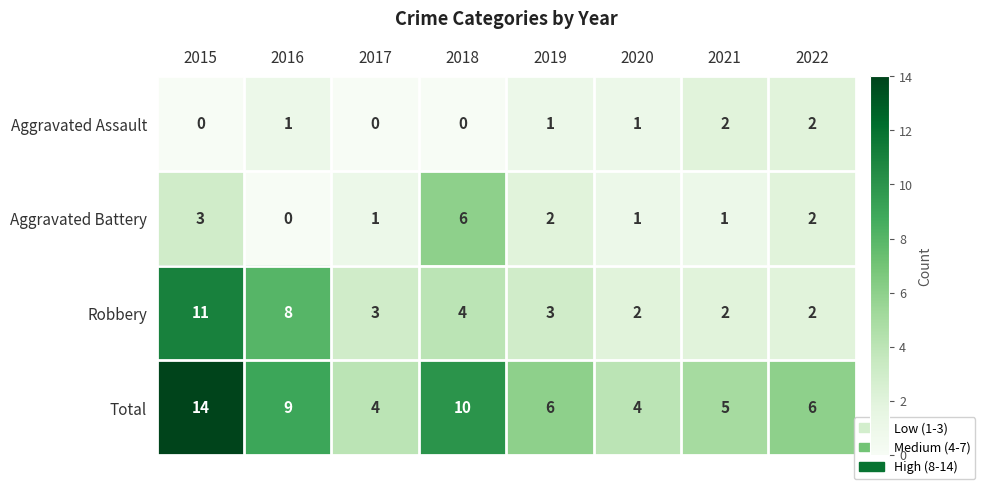

Read the Robbery value at 2015.

11